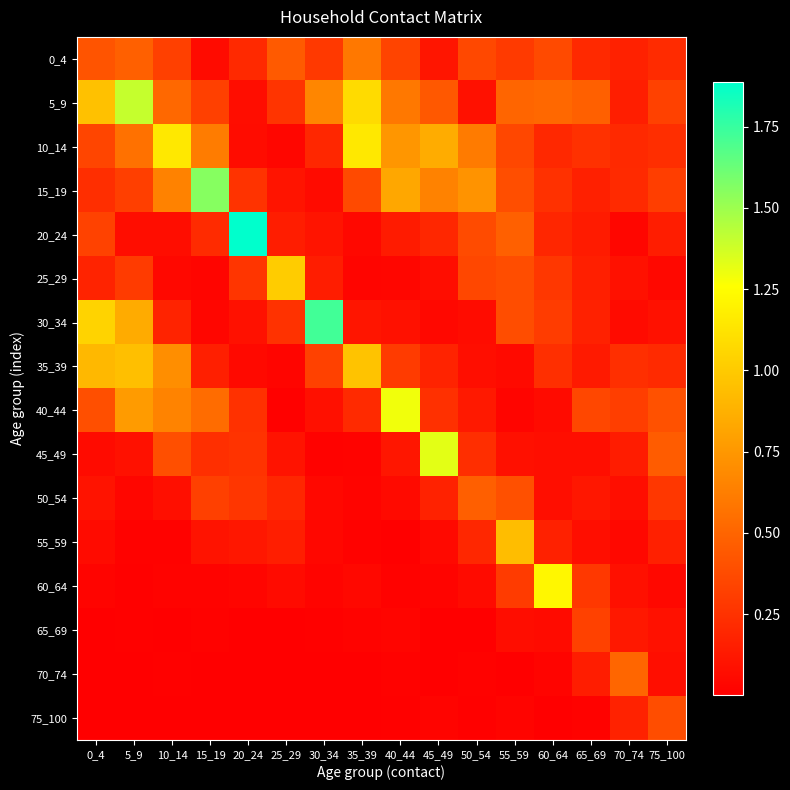

Reading left to right, transcribe all the data shown in this chart.

0_4: 0_4=0.4	5_9=0.5	10_14=0.3	15_19=0.1	20_24=0.2	25_29=0.4	30_34=0.3	35_39=0.6	40_44=0.3	45_49=0.1	50_54=0.4	55_59=0.3	60_64=0.4	65_69=0.2	70_74=0.2	75_100=0.2
5_9: 0_4=1.0	5_9=1.4	10_14=0.5	15_19=0.3	20_24=0.1	25_29=0.3	30_34=0.7	35_39=1.1	40_44=0.6	45_49=0.4	50_54=0.1	55_59=0.5	60_64=0.5	65_69=0.5	70_74=0.2	75_100=0.3
10_14: 0_4=0.3	5_9=0.6	10_14=1.1	15_19=0.6	20_24=0.1	25_29=0.0	30_34=0.2	35_39=1.2	40_44=0.7	45_49=0.9	50_54=0.6	55_59=0.4	60_64=0.2	65_69=0.2	70_74=0.2	75_100=0.2
15_19: 0_4=0.2	5_9=0.3	10_14=0.6	15_19=1.6	20_24=0.3	25_29=0.1	30_34=0.1	35_39=0.4	40_44=0.8	45_49=0.6	50_54=0.7	55_59=0.4	60_64=0.2	65_69=0.2	70_74=0.2	75_100=0.3
20_24: 0_4=0.3	5_9=0.1	10_14=0.1	15_19=0.2	20_24=1.9	25_29=0.2	30_34=0.1	35_39=0.0	40_44=0.1	45_49=0.2	50_54=0.4	55_59=0.5	60_64=0.2	65_69=0.1	70_74=0.0	75_100=0.2
25_29: 0_4=0.2	5_9=0.3	10_14=0.0	15_19=0.0	20_24=0.3	25_29=1.0	30_34=0.1	35_39=0.0	40_44=0.0	45_49=0.1	50_54=0.4	55_59=0.4	60_64=0.3	65_69=0.2	70_74=0.1	75_100=0.0
30_34: 0_4=1.0	5_9=0.8	10_14=0.2	15_19=0.0	20_24=0.1	25_29=0.2	30_34=1.7	35_39=0.1	40_44=0.1	45_49=0.0	50_54=0.1	55_59=0.4	60_64=0.3	65_69=0.2	70_74=0.1	75_100=0.1
35_39: 0_4=0.9	5_9=0.9	10_14=0.7	15_19=0.2	20_24=0.1	25_29=0.0	30_34=0.3	35_39=1.0	40_44=0.3	45_49=0.2	50_54=0.1	55_59=0.1	60_64=0.2	65_69=0.1	70_74=0.2	75_100=0.2
40_44: 0_4=0.4	5_9=0.8	10_14=0.7	15_19=0.5	20_24=0.2	25_29=0.0	30_34=0.1	35_39=0.2	40_44=1.3	45_49=0.2	50_54=0.1	55_59=0.0	60_64=0.1	65_69=0.4	70_74=0.3	75_100=0.4
45_49: 0_4=0.1	5_9=0.1	10_14=0.4	15_19=0.2	20_24=0.3	25_29=0.1	30_34=0.0	35_39=0.0	40_44=0.1	45_49=1.3	50_54=0.2	55_59=0.1	60_64=0.1	65_69=0.1	70_74=0.1	75_100=0.5
50_54: 0_4=0.1	5_9=0.0	10_14=0.1	15_19=0.3	20_24=0.3	25_29=0.2	30_34=0.0	35_39=0.0	40_44=0.1	45_49=0.2	50_54=0.5	55_59=0.4	60_64=0.1	65_69=0.1	70_74=0.1	75_100=0.3
55_59: 0_4=0.1	5_9=0.0	10_14=0.0	15_19=0.1	20_24=0.1	25_29=0.2	30_34=0.0	35_39=0.0	40_44=0.0	45_49=0.1	50_54=0.2	55_59=0.9	60_64=0.2	65_69=0.1	70_74=0.0	75_100=0.2
60_64: 0_4=0.0	5_9=0.0	10_14=0.0	15_19=0.0	20_24=0.0	25_29=0.1	30_34=0.0	35_39=0.0	40_44=0.0	45_49=0.0	50_54=0.1	55_59=0.3	60_64=1.2	65_69=0.3	70_74=0.1	75_100=0.0
65_69: 0_4=0.0	5_9=0.0	10_14=0.0	15_19=0.0	20_24=0.0	25_29=0.0	30_34=0.0	35_39=0.0	40_44=0.0	45_49=0.0	50_54=0.0	55_59=0.1	60_64=0.1	65_69=0.3	70_74=0.1	75_100=0.1
70_74: 0_4=0.0	5_9=0.0	10_14=0.0	15_19=0.0	20_24=0.0	25_29=0.0	30_34=0.0	35_39=0.0	40_44=0.0	45_49=0.0	50_54=0.0	55_59=0.0	60_64=0.0	65_69=0.2	70_74=0.5	75_100=0.1
75_100: 0_4=0.0	5_9=0.0	10_14=0.0	15_19=0.0	20_24=0.0	25_29=0.0	30_34=0.0	35_39=0.0	40_44=0.0	45_49=0.0	50_54=0.0	55_59=0.0	60_64=0.0	65_69=0.0	70_74=0.2	75_100=0.4